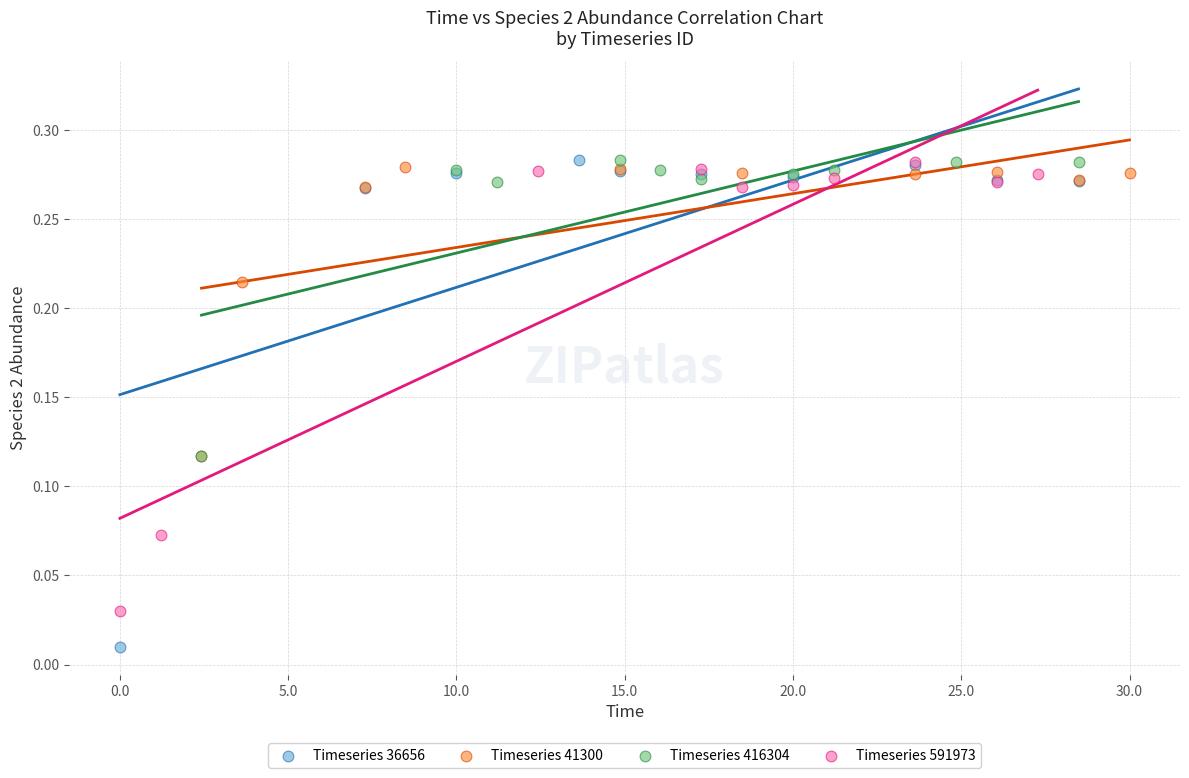

Which series has the largest Y range (max minus min)?

Timeseries 36656